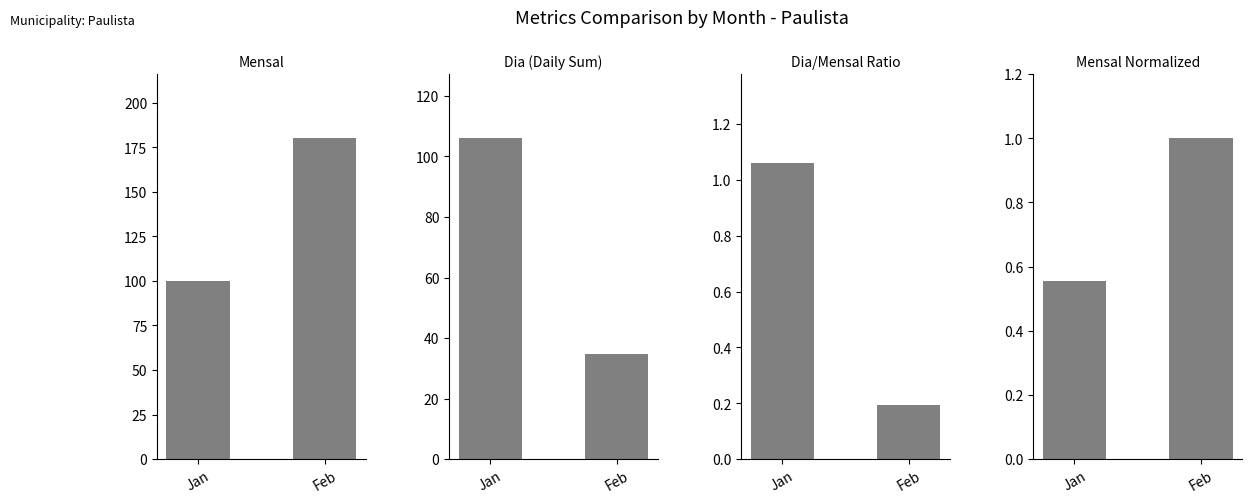

What is the difference between the Dia values at Jan and Feb?

71.4